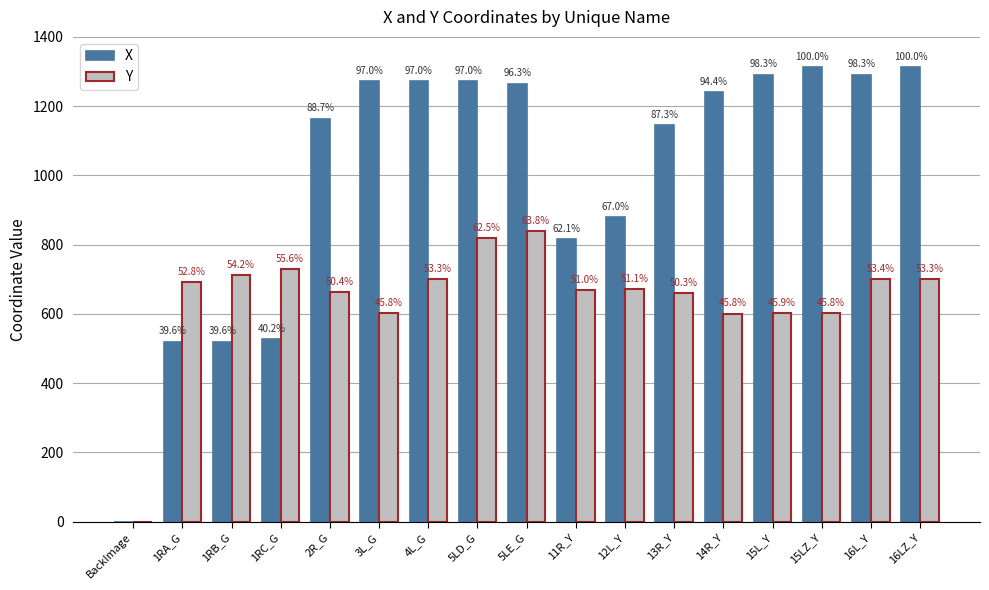

Which series has the widest spread of values?

X